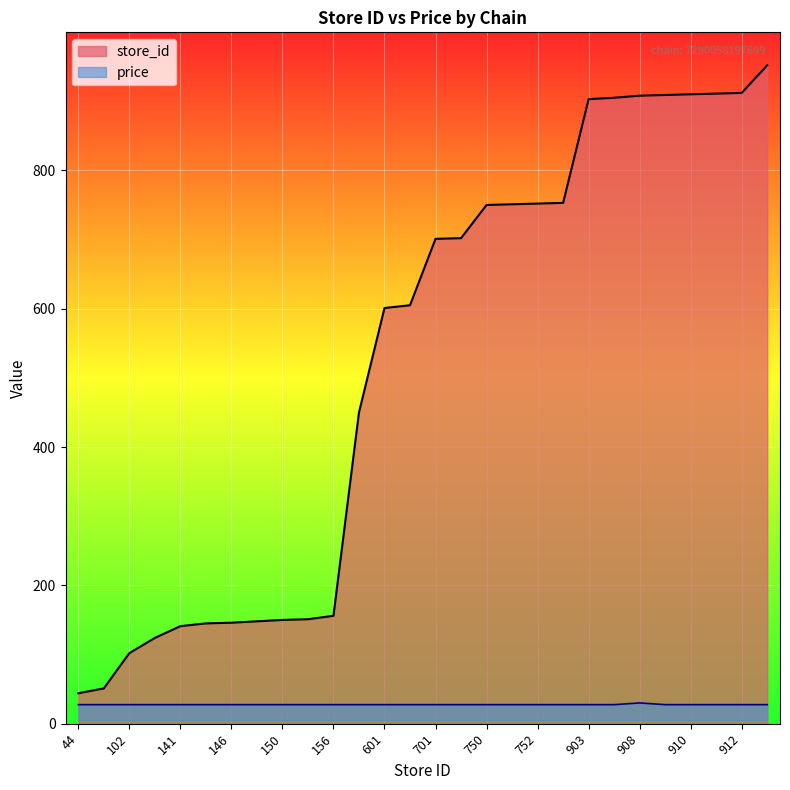

What is the total value across all series at 912?

939.5